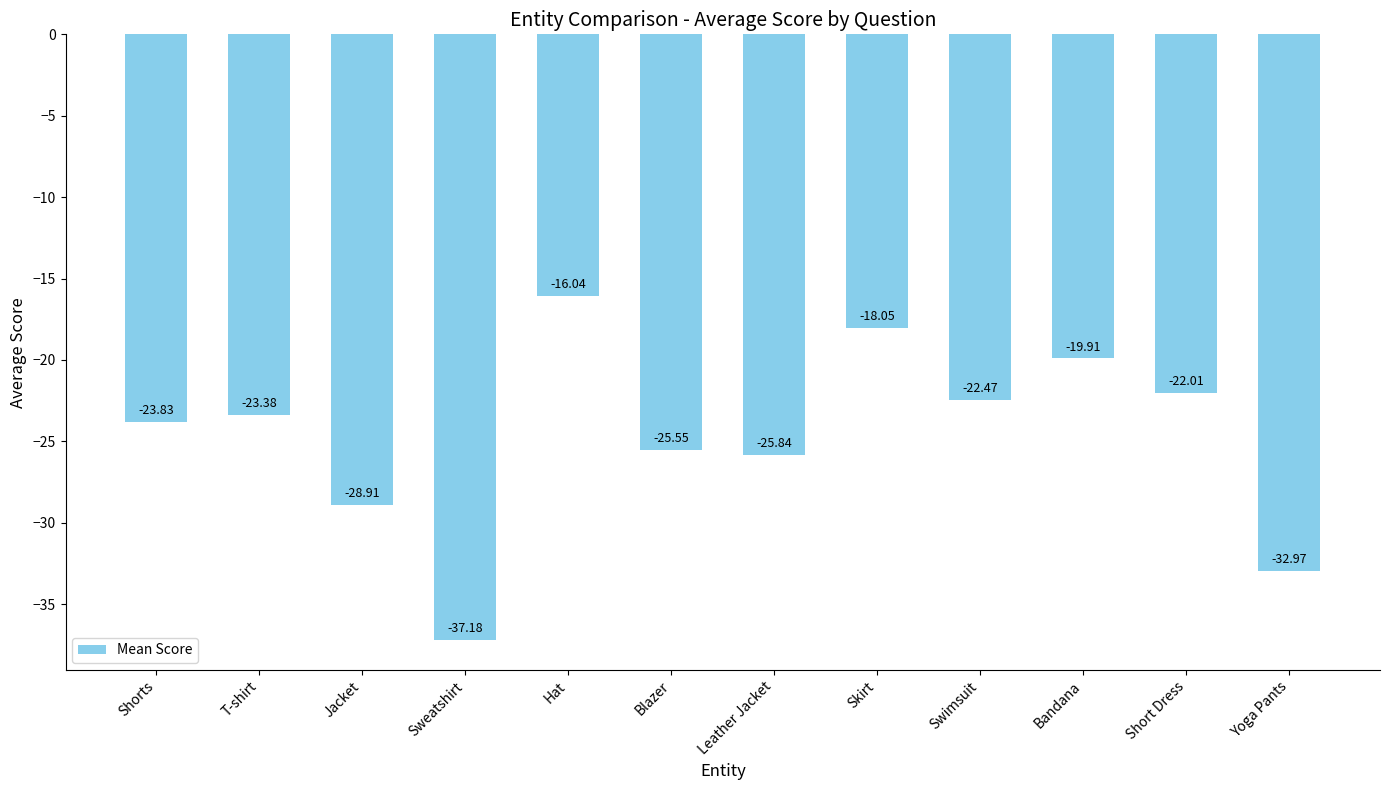

What is the value of the 7th bar from the left?

-25.8